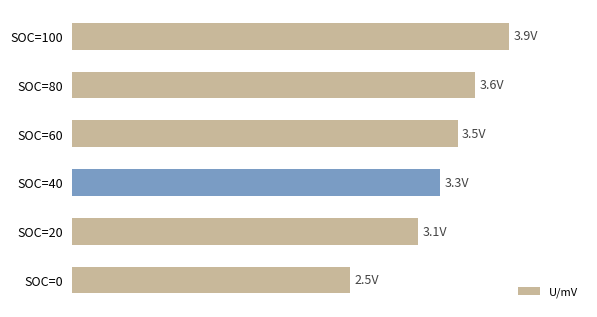

What is the average value?

3325.8